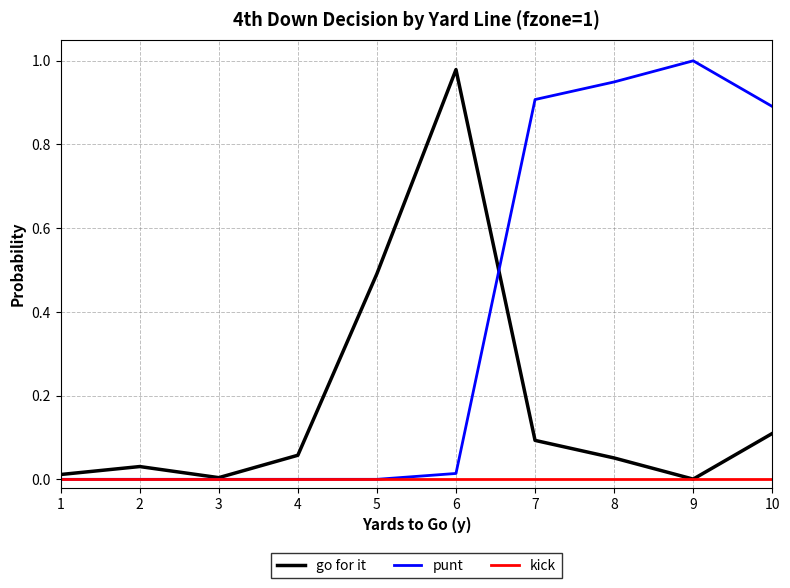

How many series are shown in this chart?

3